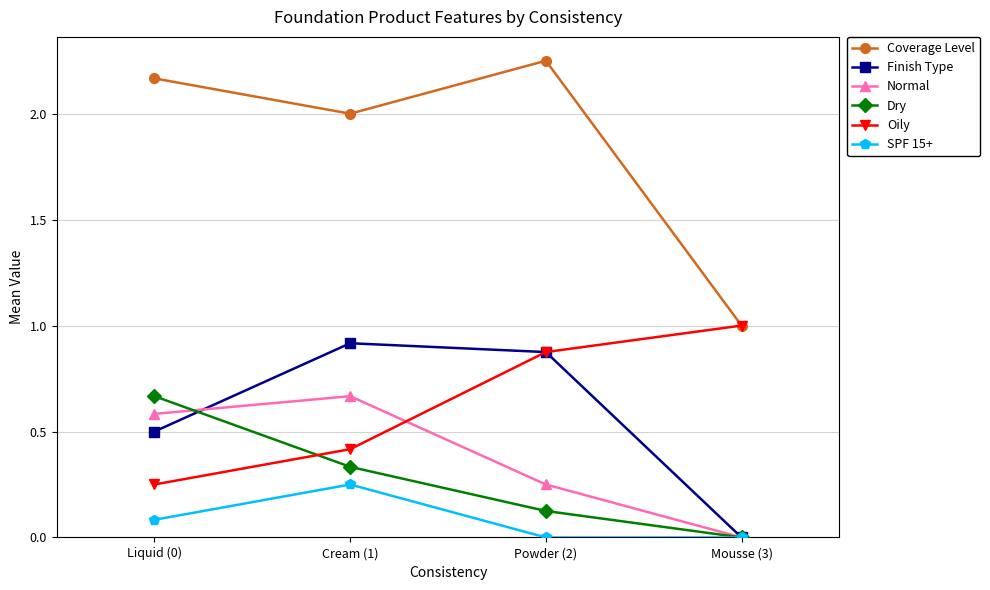

What is the label of the 1st point from the right?

Mousse (3)